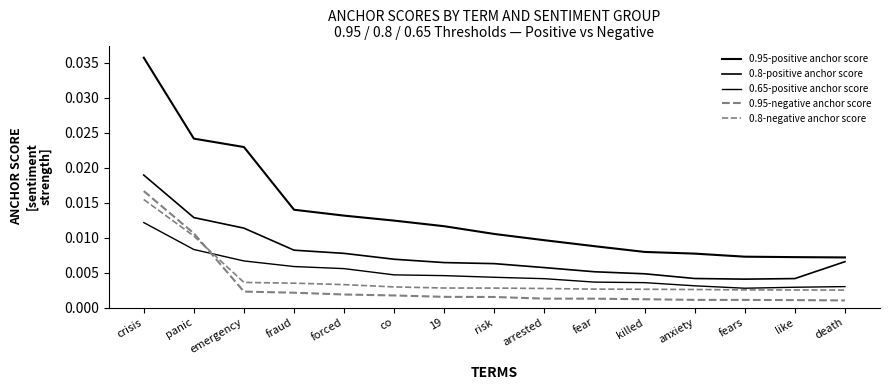

Does the chart have visible grid lines?

No